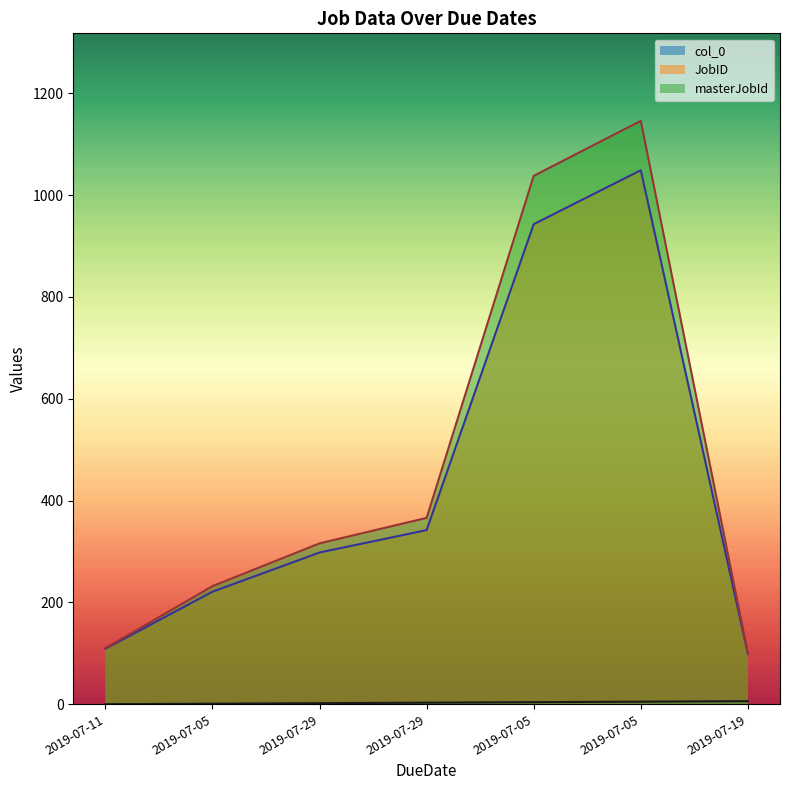

What are all the series names shown in the legend?

col_0, JobID, masterJobId